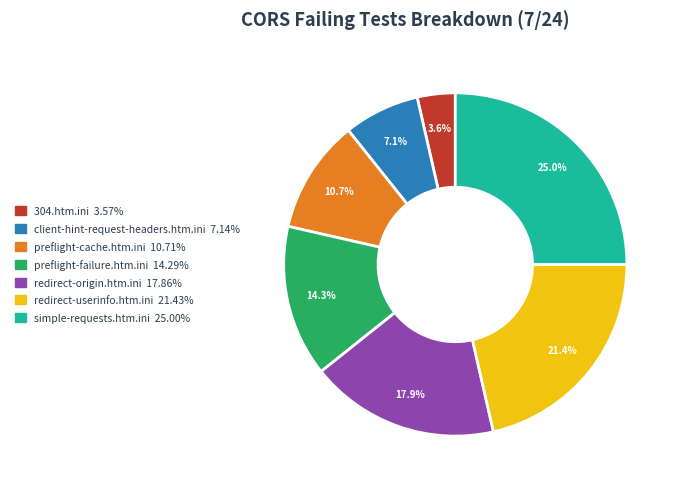

What portion of the pie excludes preflight-cache.htm.ini?

89.3%